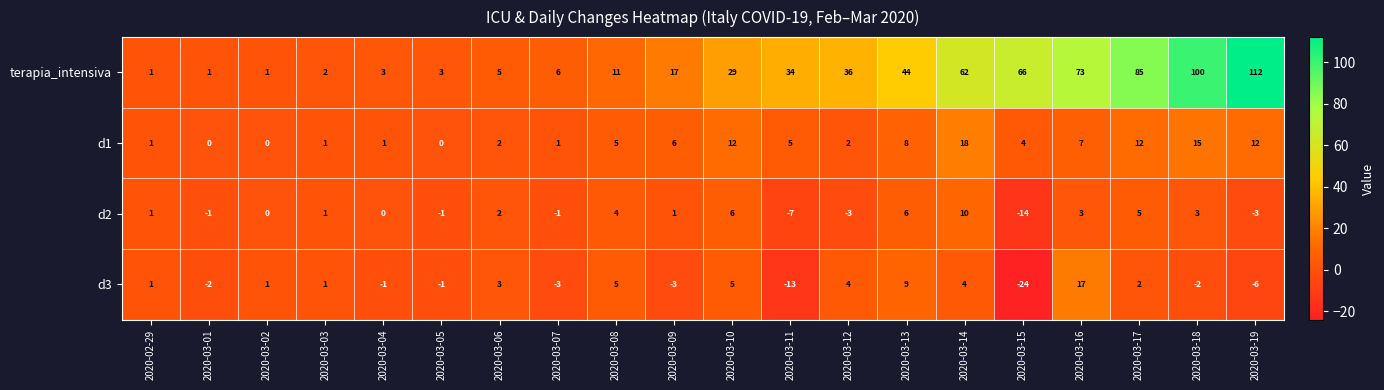

How many values in the terapia_intensiva series are below 29?

10